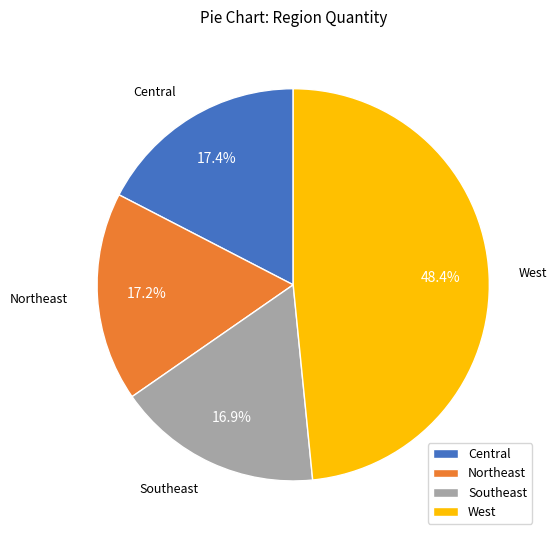

Is there any slice that represents more than half of the pie?

No